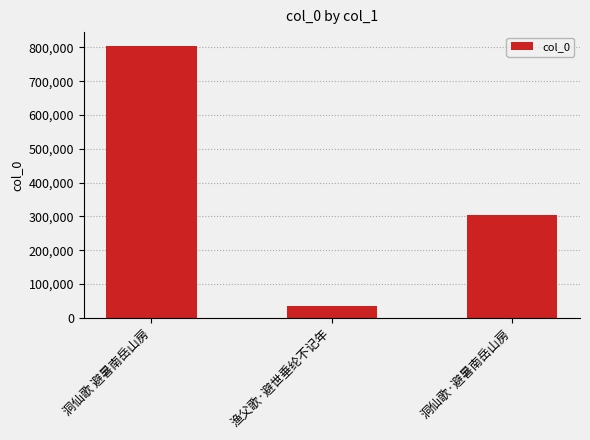

What is the value of the 3rd bar from the left?

304984